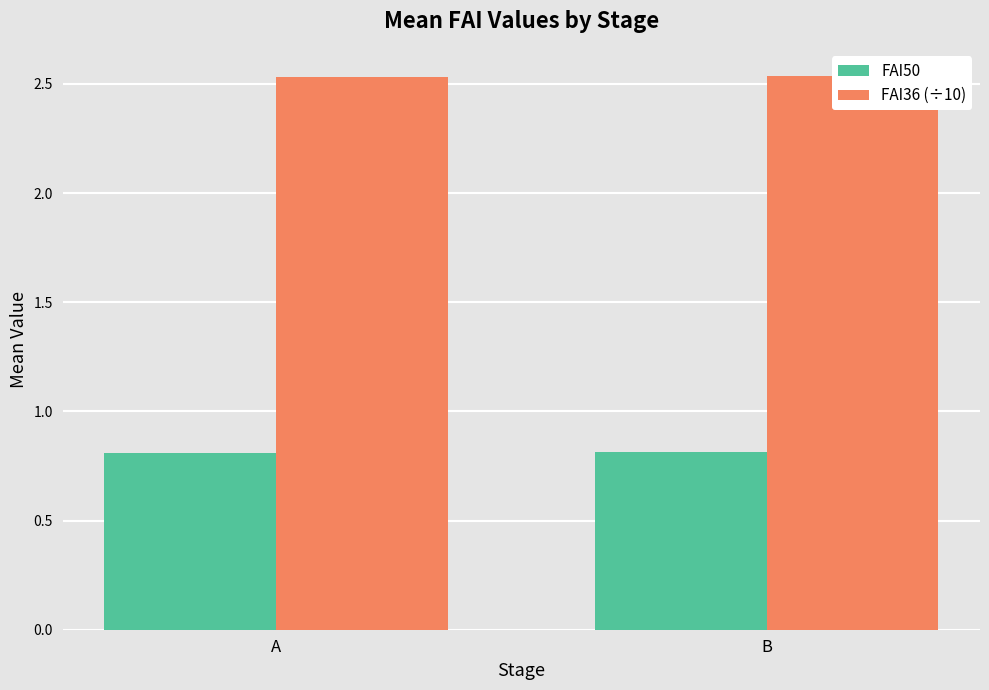

Which series has the largest range (max minus min)?

FAI50